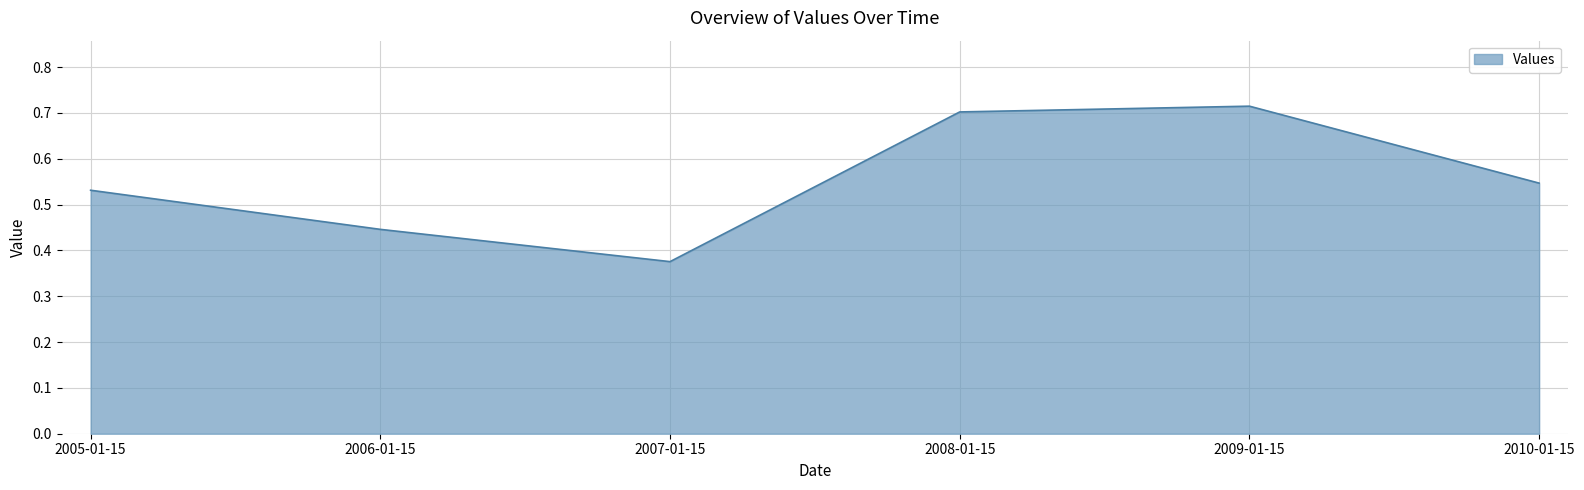

At which category does the chart reach its minimum across all series?

2007-01-15